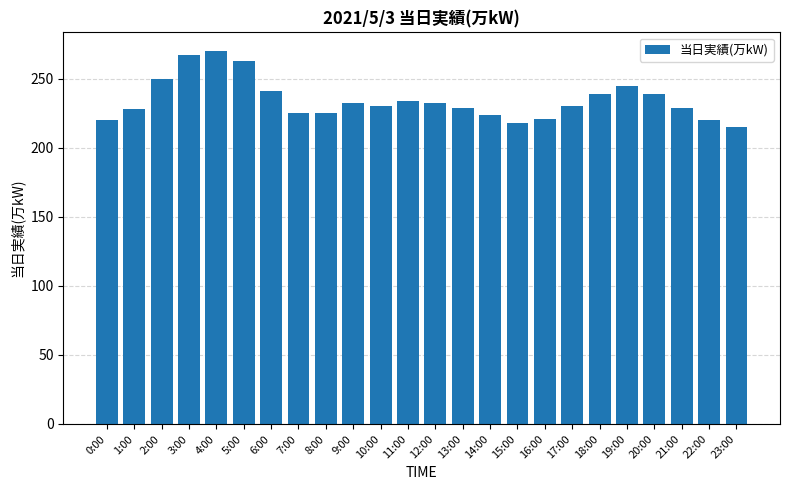

At which category does the chart reach its minimum across all series?

23:00